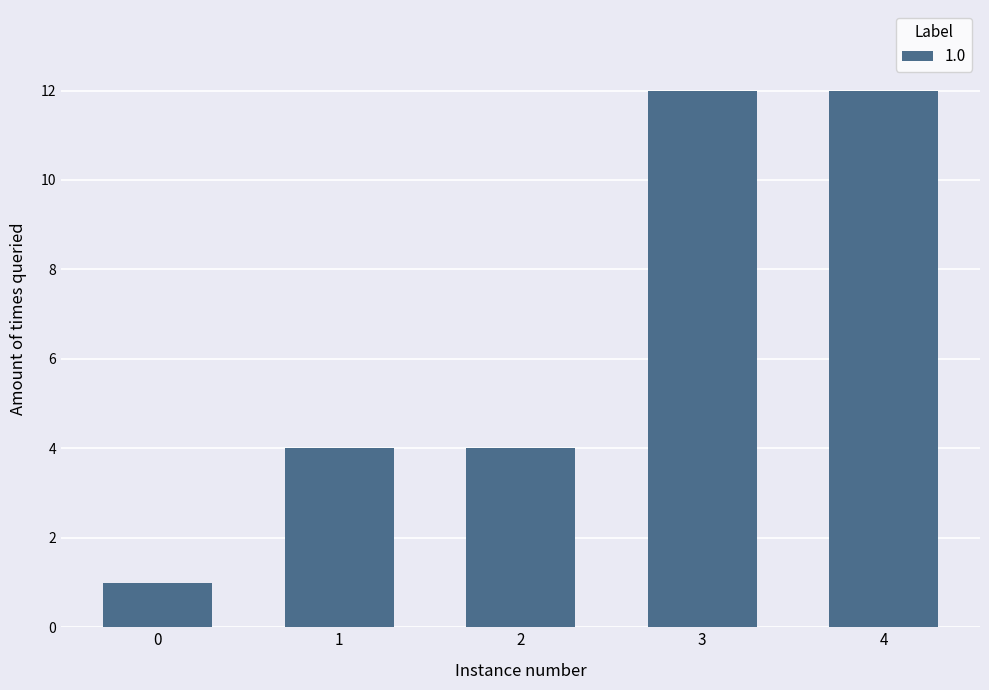

The chart shows a value of 12 at 4. True or false?

True